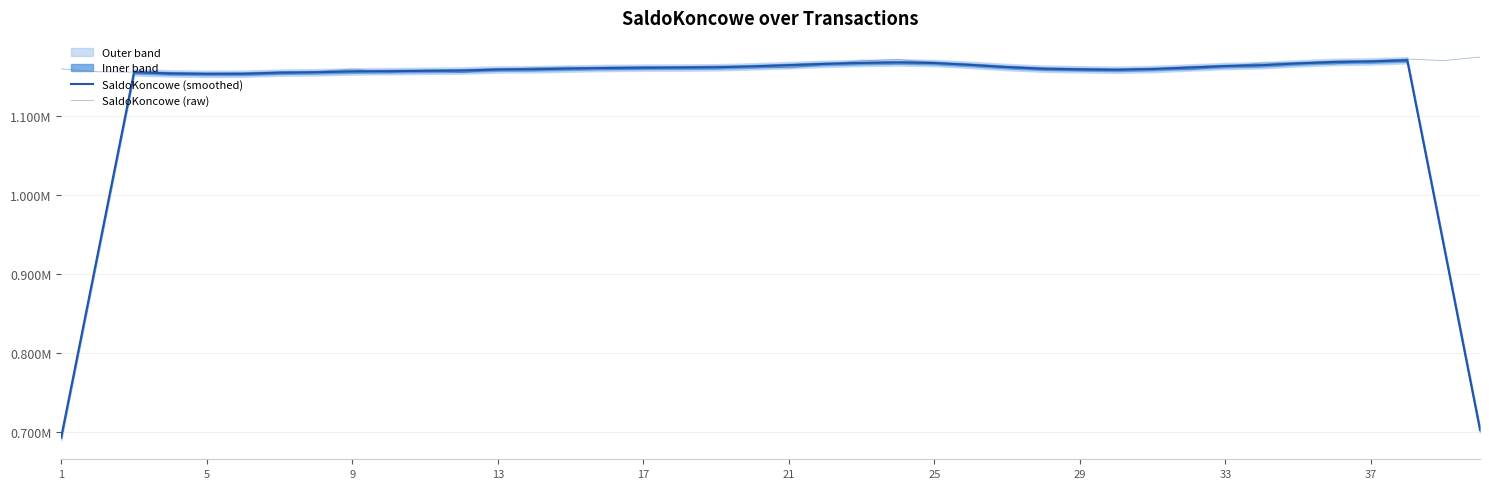

At which category does the chart reach its minimum across all series?

1